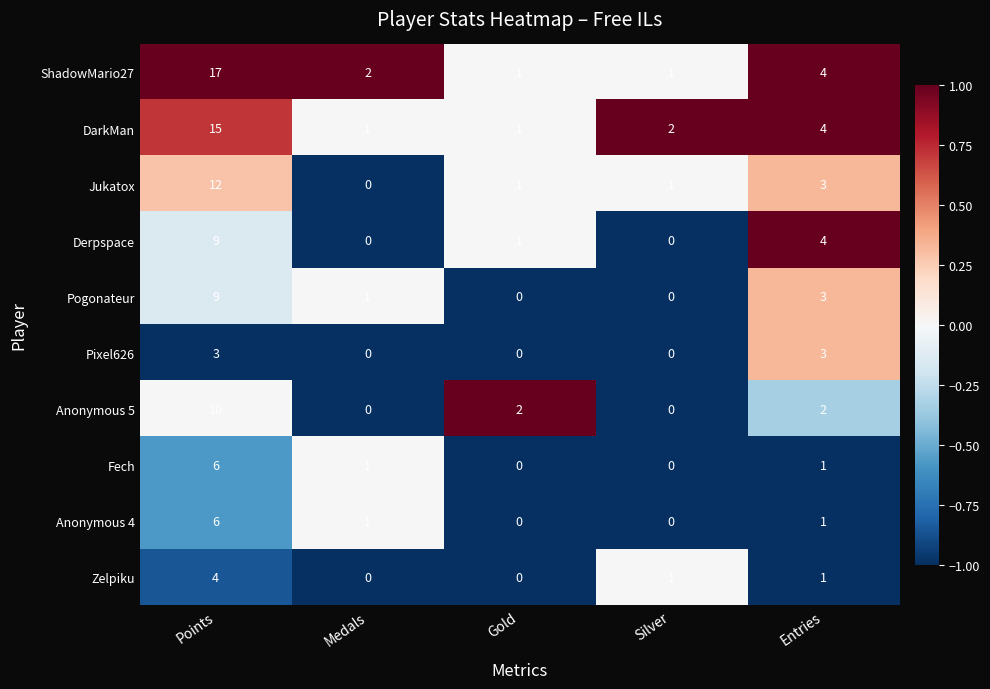

Where does the Pogonateur series first go above 1?

Points